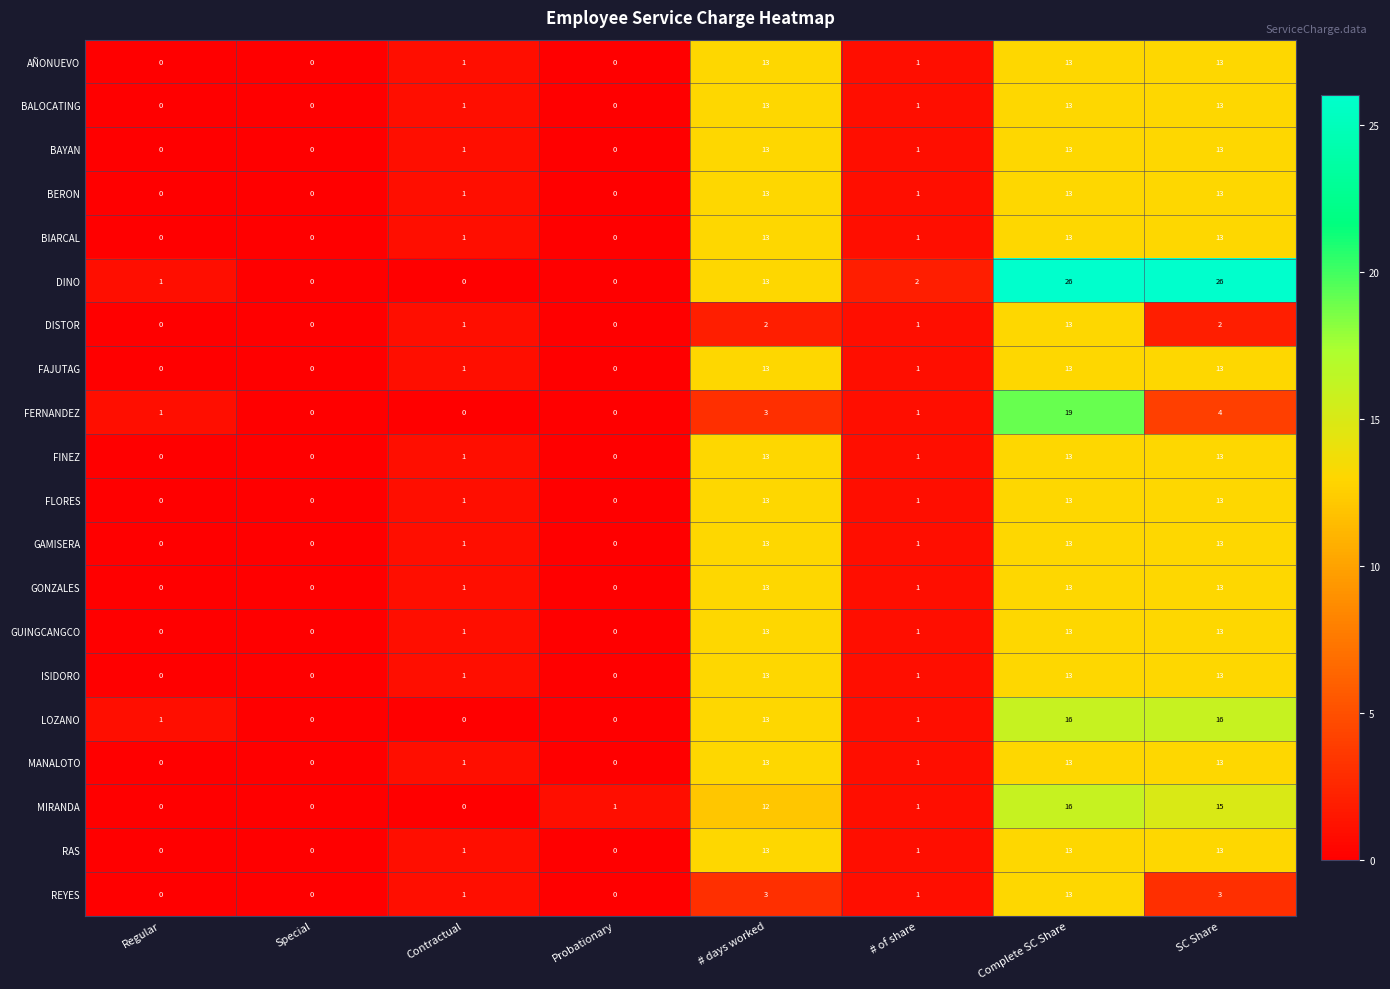

Is it true that BALOCATING equals 13 at Complete SC Share?

True